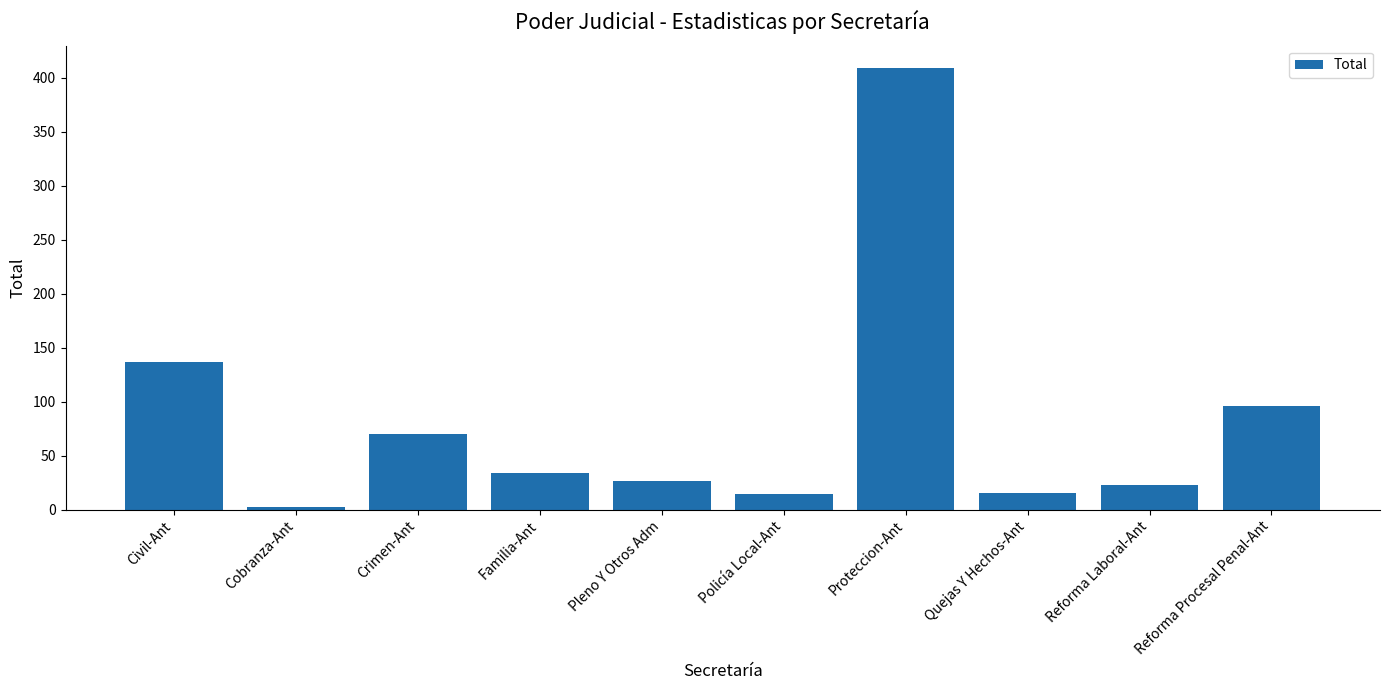

At which category does the chart reach its minimum across all series?

Cobranza-Ant